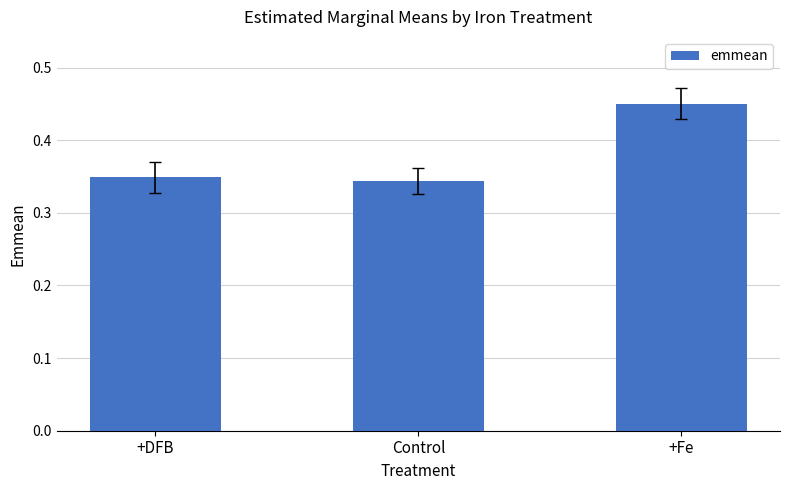

What is the change in value from +DFB to +Fe?

+0.1